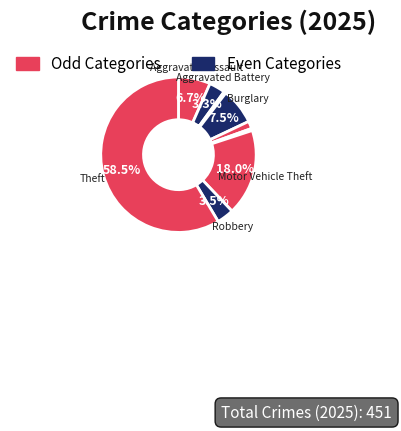

Rank the categories by value from highest to lowest.

Theft, Motor Vehicle Theft, Burglary, Aggravated Assault, Robbery, Aggravated Battery, Criminal Sexual Assault, Arson, Homicide